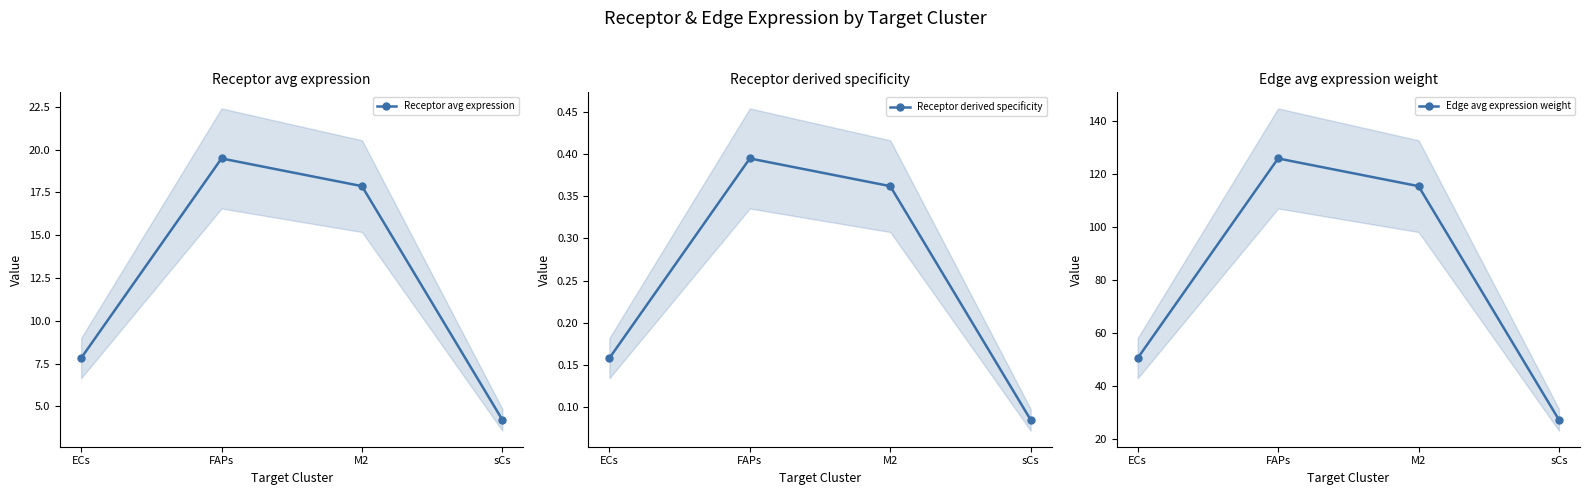

At which category is the sum across all series the highest?

FAPs